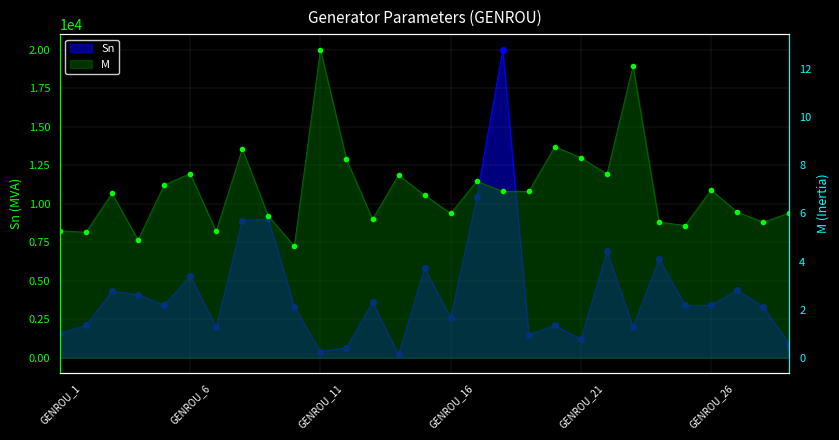

What is the difference between the Sn values at GENROU_14 and GENROU_11?

180.0